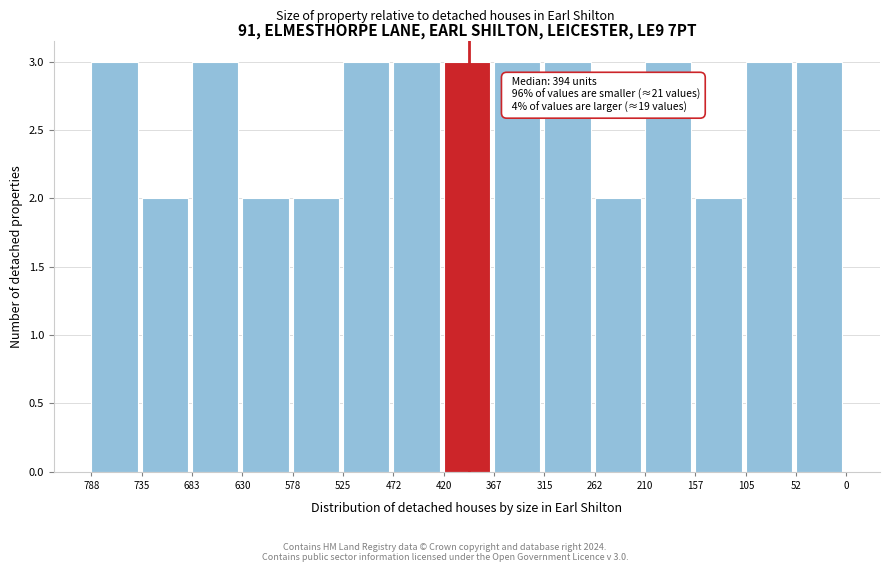

Reading right to left, extract all data points from this chart.

3	3	2	3	2	3	3	3	3	3	2	2	3	2	3